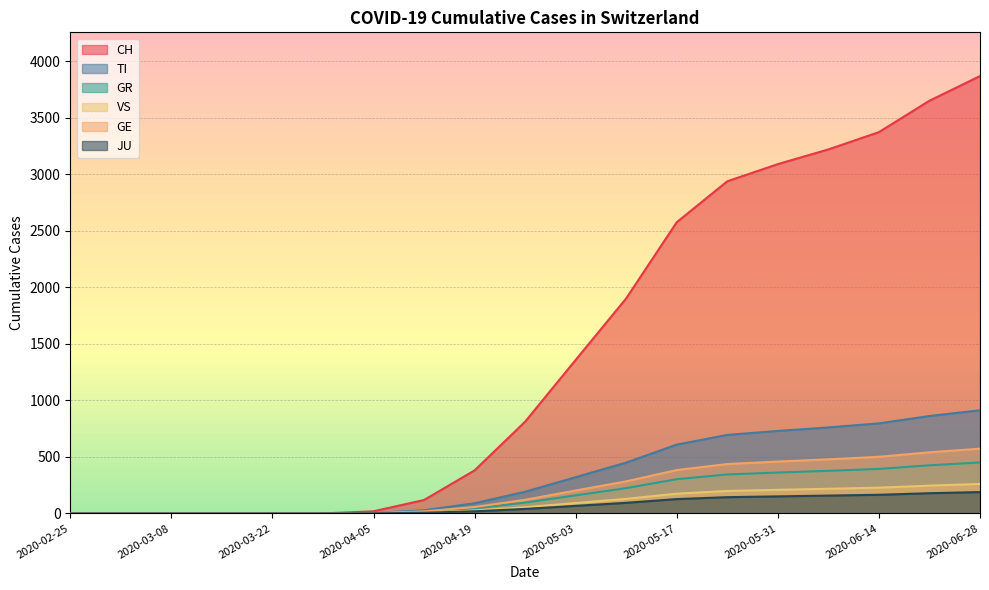

Does the chart display data point markers on the line(s)?

No